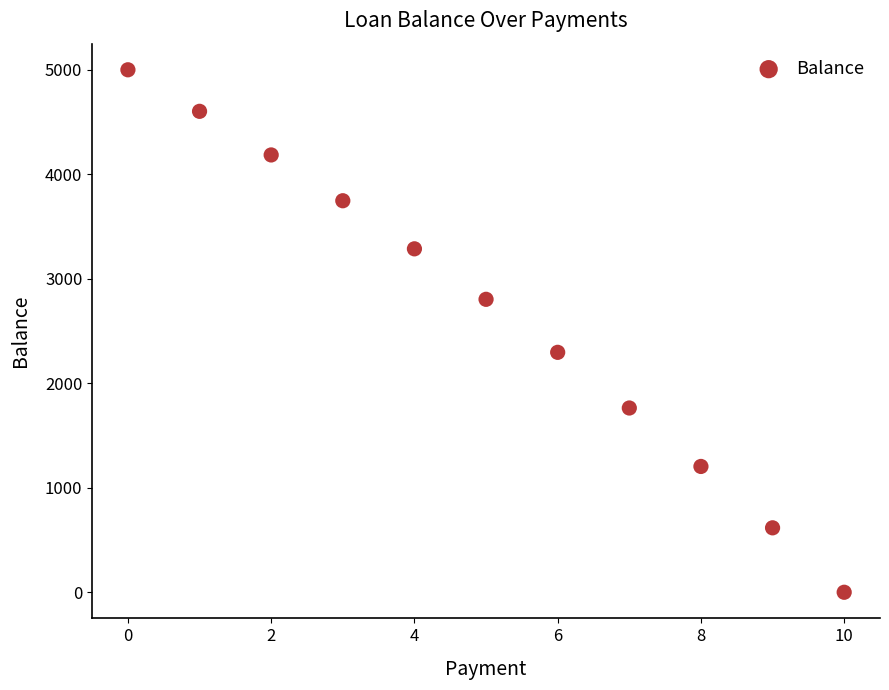

What is the average Y value?

2682.2